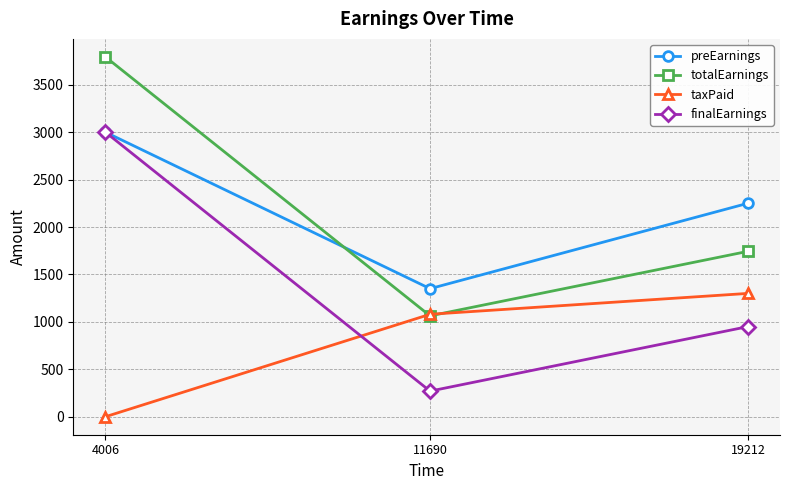

Reading right to left, list all the values displayed in this chart.

preEarnings: 2250.0	1350.0	3000.0
totalEarnings: 1743.3	1063.3	3793.3
taxPaid: 1300.0	1080.0	0.0
finalEarnings: 950.0	270.0	3000.0